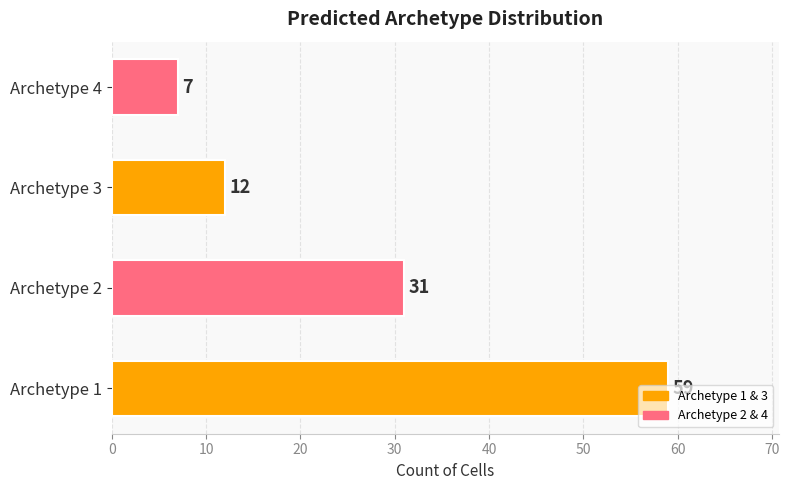

What is the difference between the maximum and second lowest values?

47